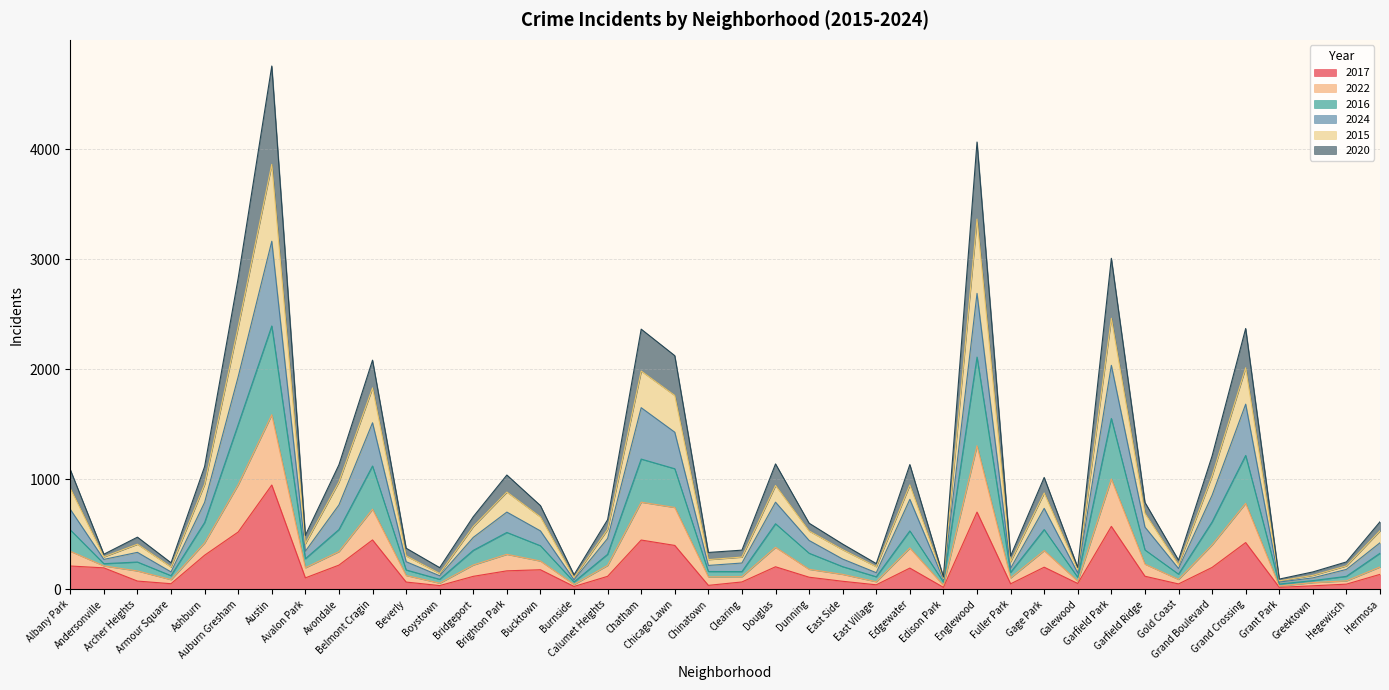

True or false: 2016 and 2017 cross at least once.

False